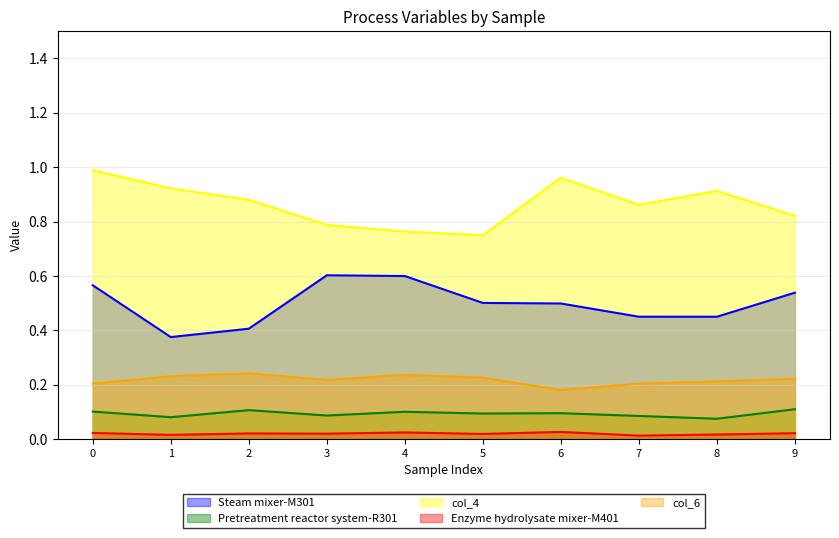

At which label is Pretreatment reactor system-R301 closest to 0?

8